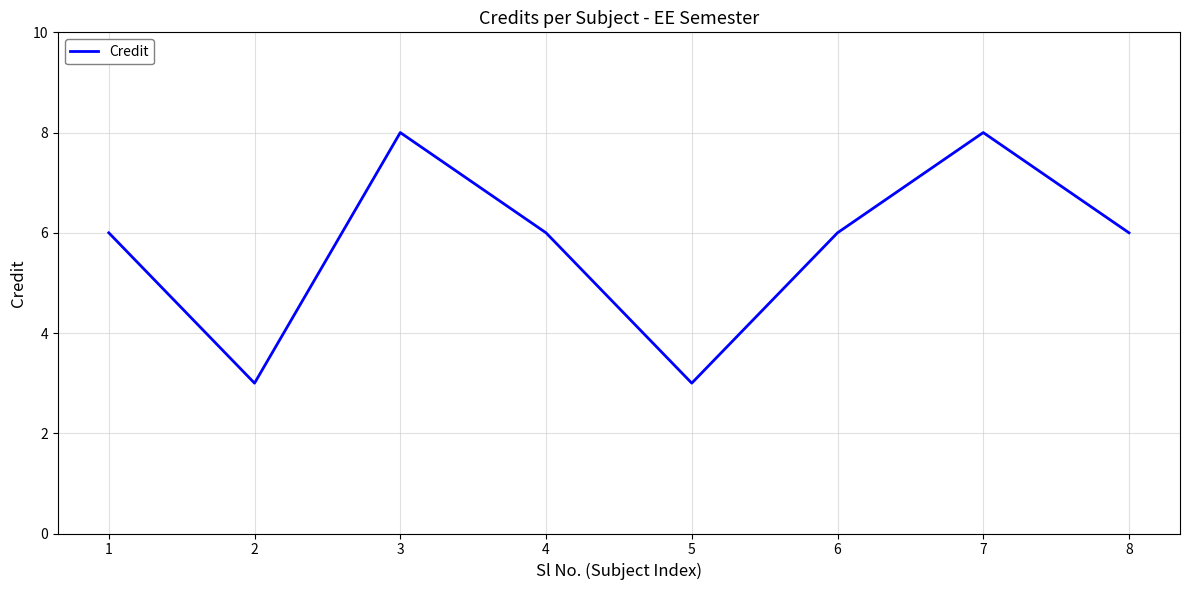

Reading left to right, what are all the values shown in this chart?

1=6	2=3	3=8	4=6	5=3	6=6	7=8	8=6